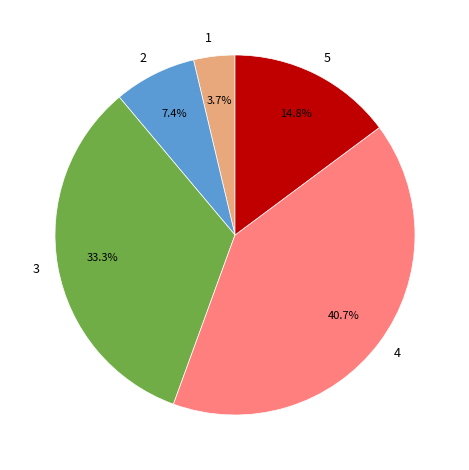

Is it true that 4 is 41% of the pie?

True